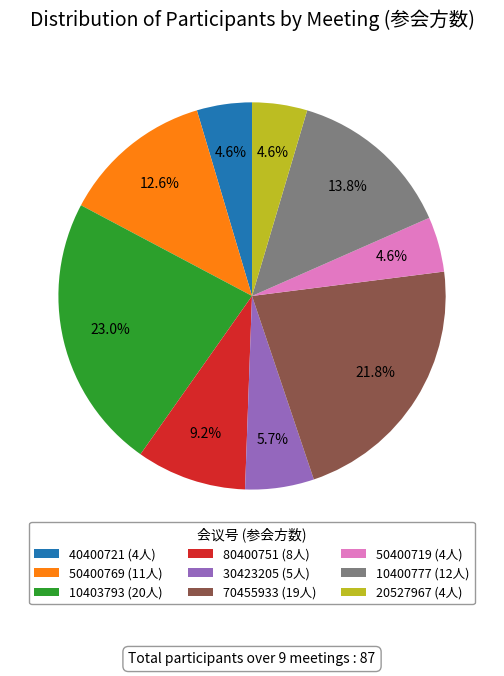

What percentage is the 30423205 slice, to the nearest percent?

6%